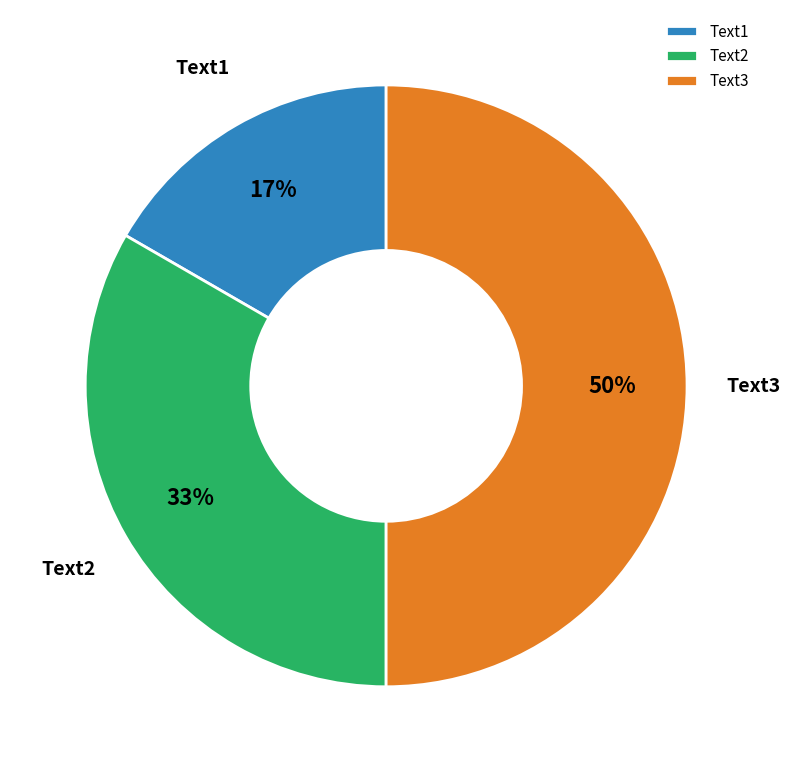

Which slice is the smallest?

Text1